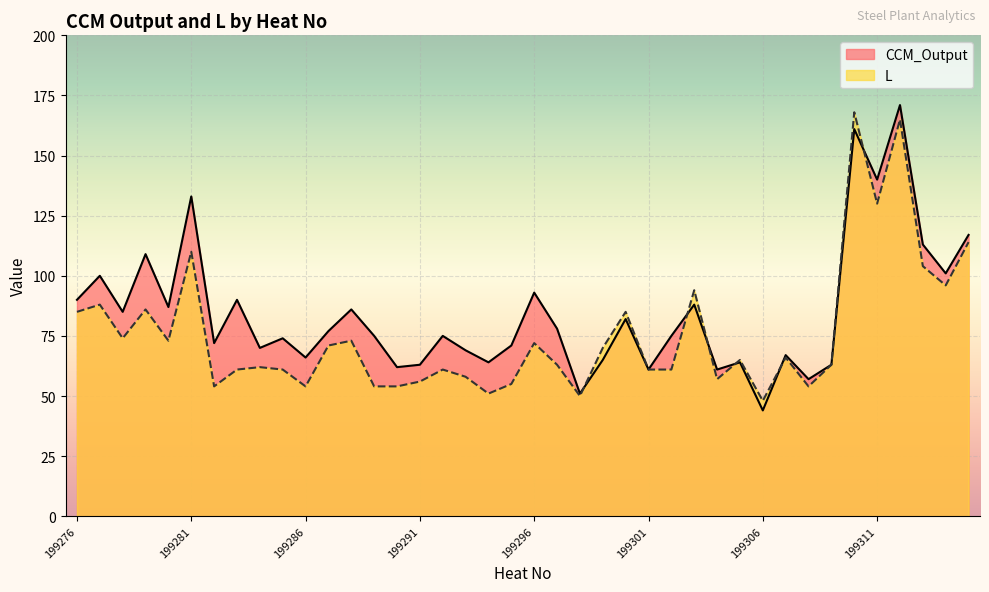

Where is CCM_Output nearest to the value 107?

199279